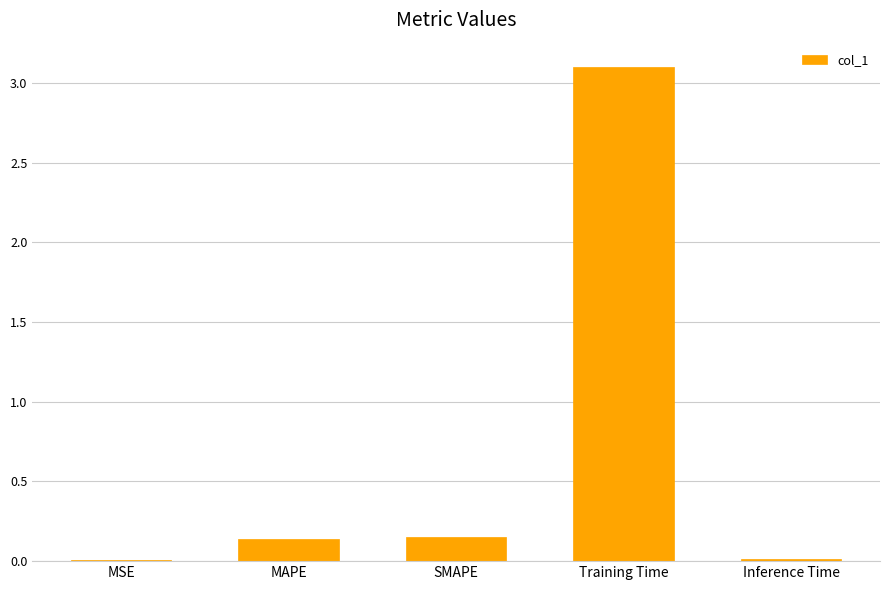

What is the maximum value shown in the chart?

3.1